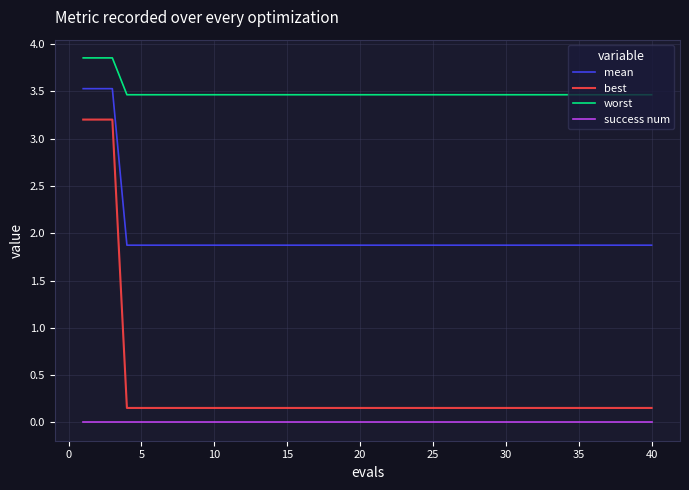

Which series has the largest total across all categories?

worst